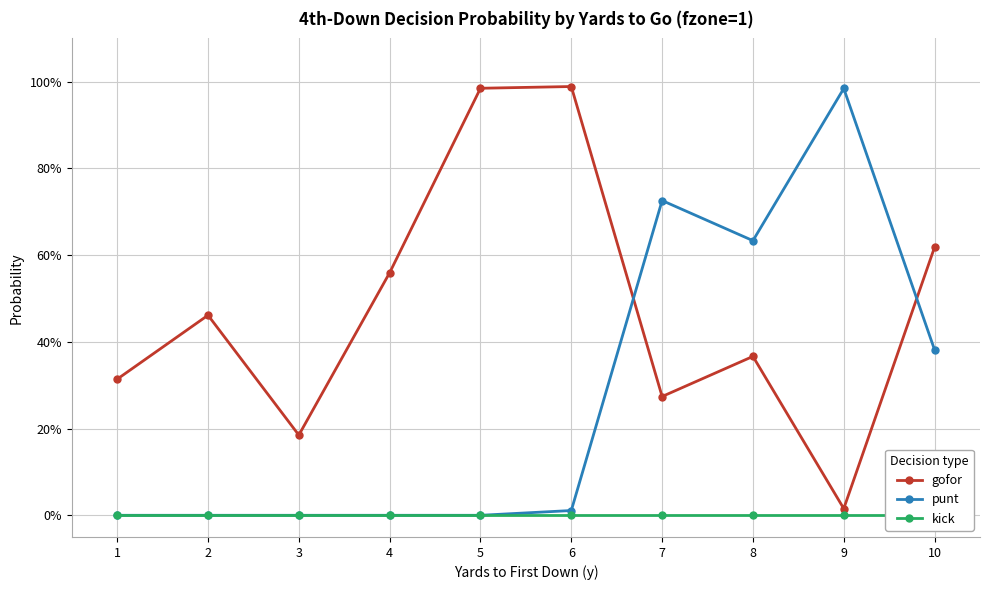

Between 3 and 8, which is larger?

8